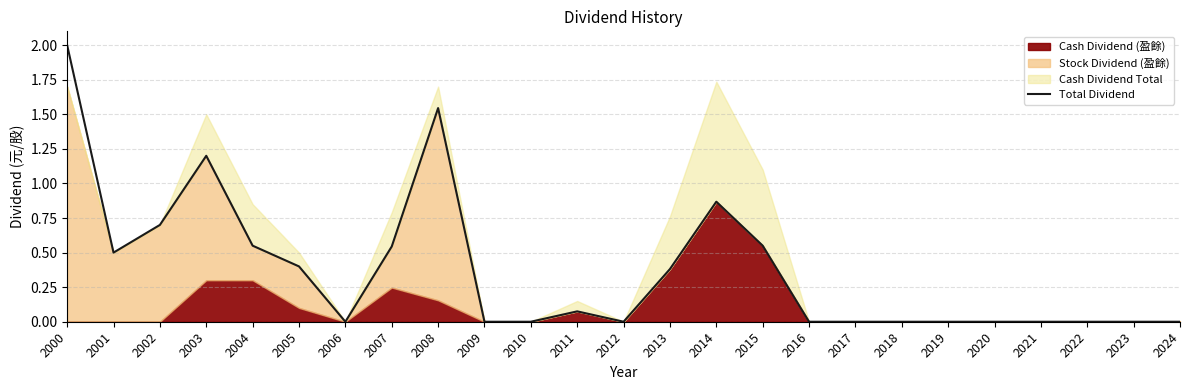

Does the chart display data point markers on the line(s)?

No